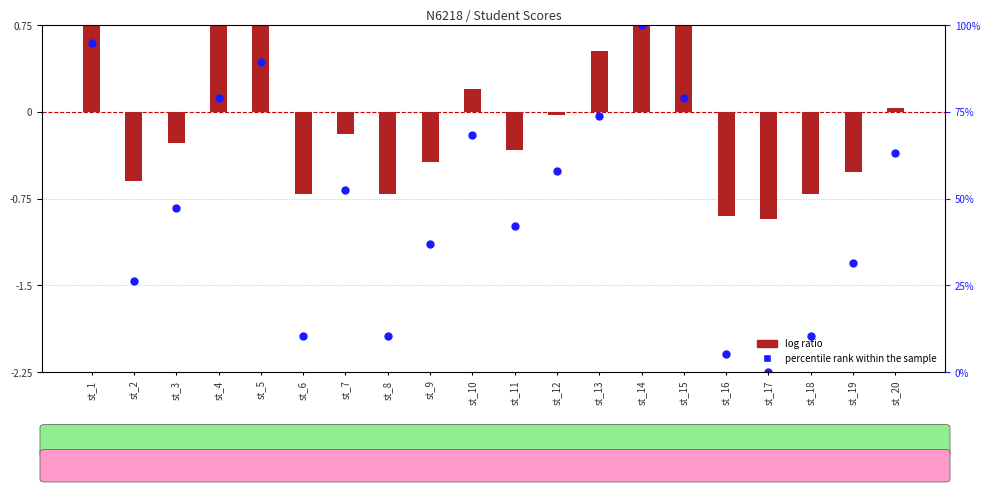

What are all the series names shown in the legend?

log ratio, percentile rank within the sample